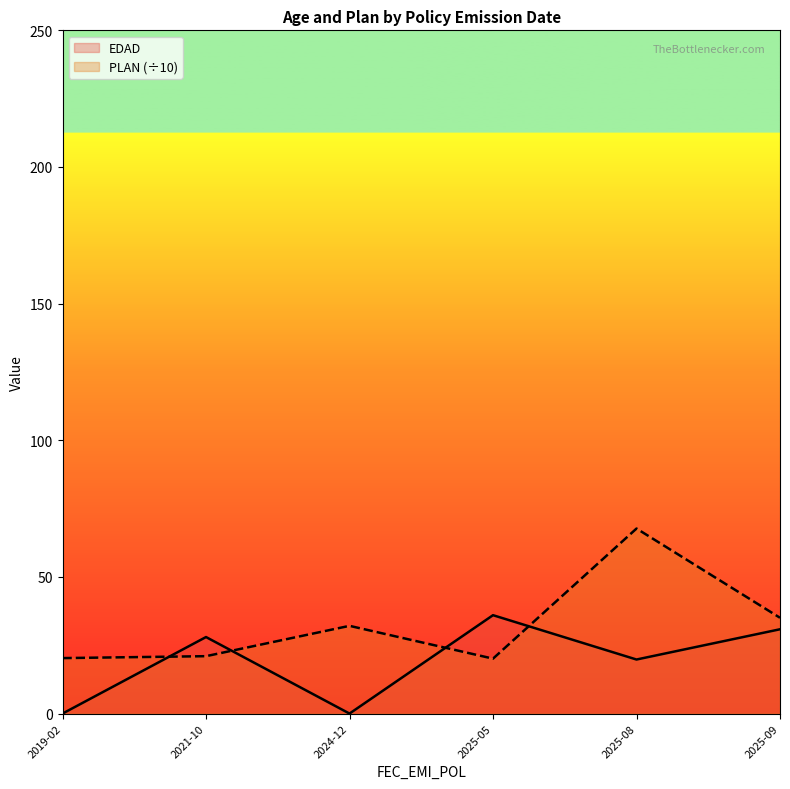

How many lines are shown in the chart?

2